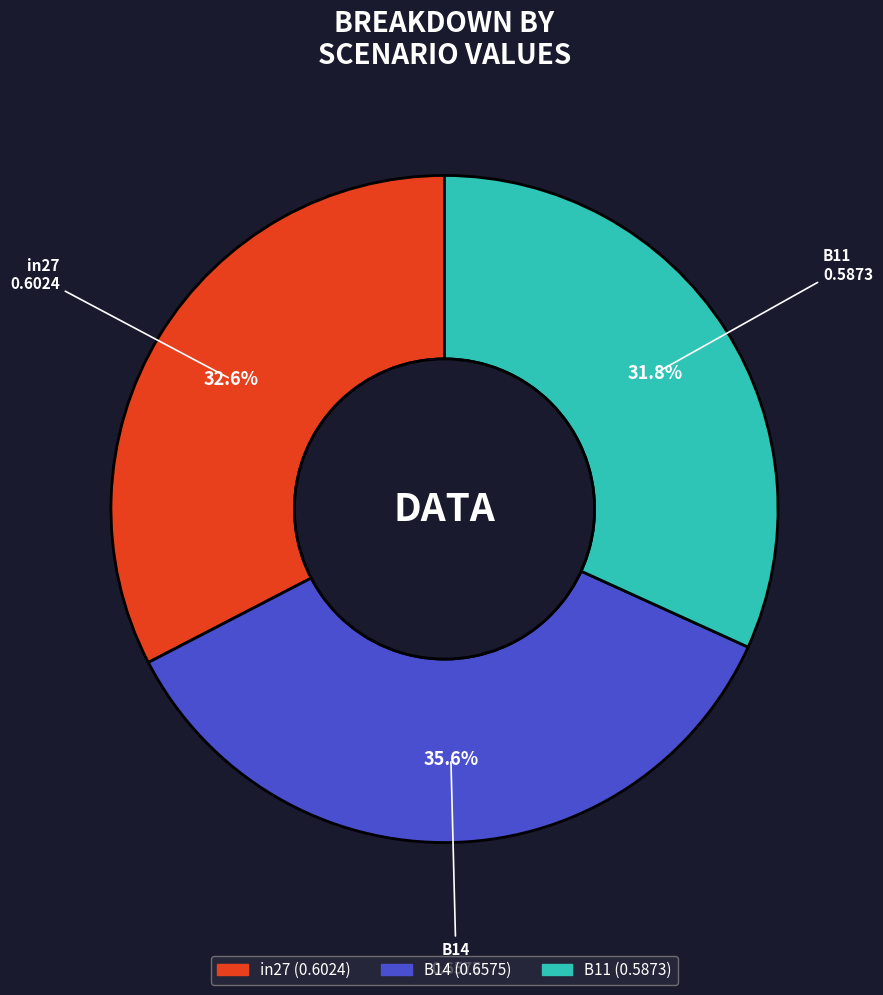

To the nearest percent, what percentage of the pie is B14?

36%